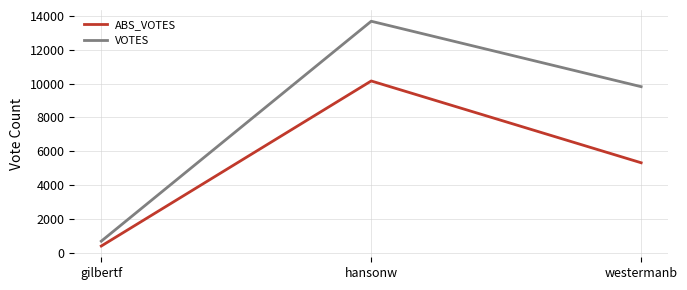

Rank the series by their maximum value, from highest to lowest.

VOTES, ABS_VOTES